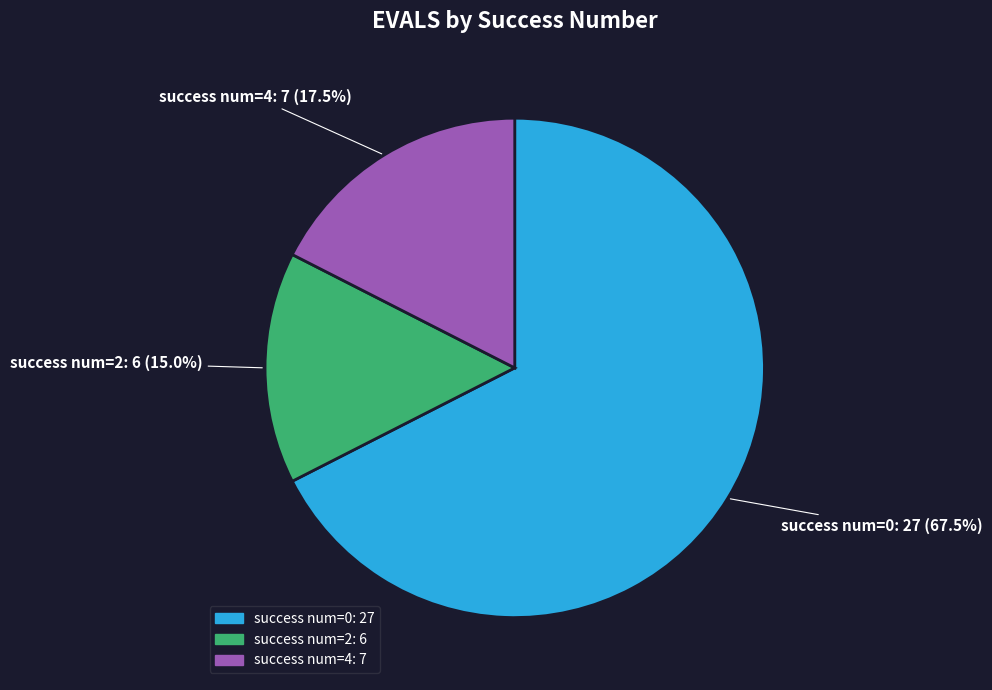

How many slices are in this pie chart?

3